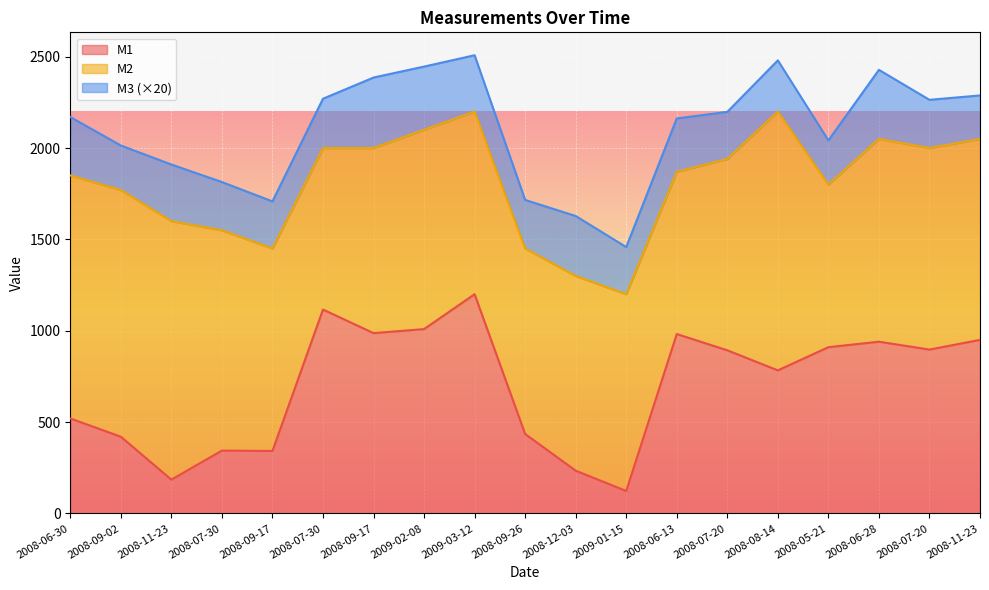

True or false: M1 and M2 cross at least once.

False